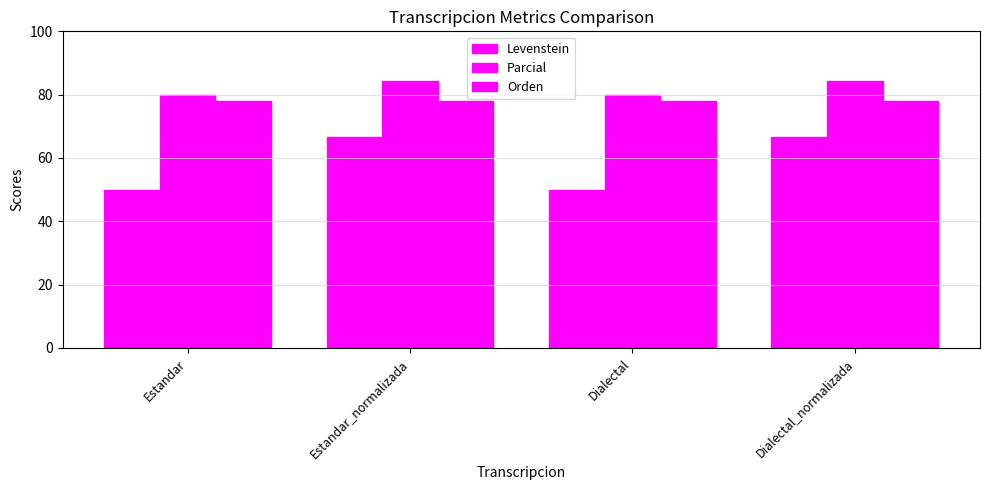

How many bars are there in each group?

3